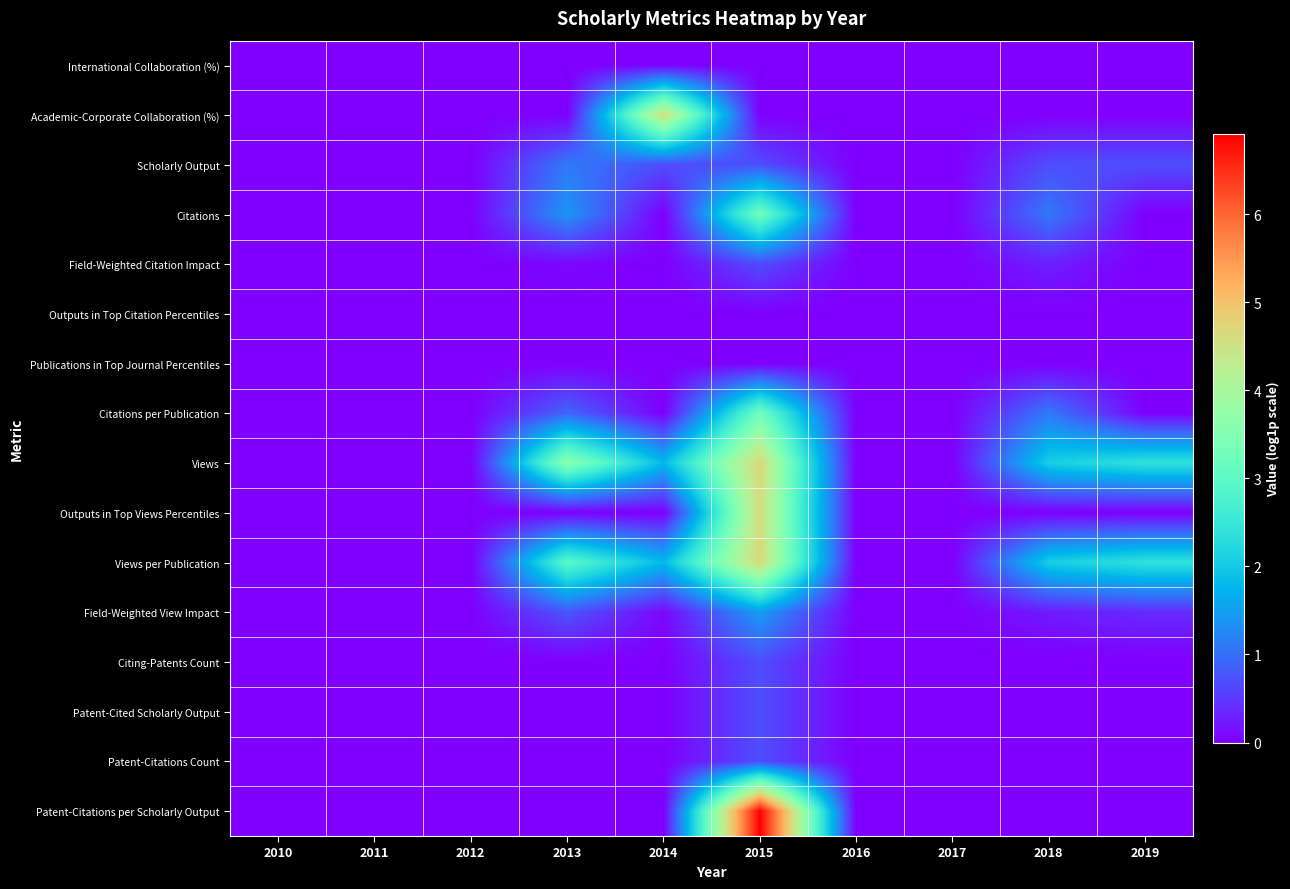

Reading right to left, list all the values displayed in this chart.

International Collaboration (%): 2019=0.0	2018=0.0	2017=0.0	2016=0.0	2015=0.0	2014=0.0	2013=0.0	2012=0.0	2011=0.0	2010=0.0
Academic-Corporate Collaboration (%): 2019=0.0	2018=0.0	2017=0.0	2016=0.0	2015=0.0	2014=4.6	2013=0.0	2012=0.0	2011=0.0	2010=0.0
Scholarly Output: 2019=0.7	2018=0.7	2017=0.0	2016=0.0	2015=0.7	2014=0.7	2013=1.1	2012=0.0	2011=0.0	2010=0.0
Citations: 2019=0.0	2018=1.1	2017=0.0	2016=0.0	2015=3.3	2014=0.0	2013=1.4	2012=0.0	2011=0.0	2010=0.0
Field-Weighted Citation Impact: 2019=0.0	2018=0.3	2017=0.0	2016=0.0	2015=0.7	2014=0.0	2013=0.1	2012=0.0	2011=0.0	2010=0.0
Outputs in Top Citation Percentiles: 2019=0.0	2018=0.0	2017=0.0	2016=0.0	2015=0.0	2014=0.0	2013=0.0	2012=0.0	2011=0.0	2010=0.0
Publications in Top Journal Percentiles: 2019=0.0	2018=0.0	2017=0.0	2016=0.0	2015=0.0	2014=0.0	2013=0.0	2012=0.0	2011=0.0	2010=0.0
Citations per Publication: 2019=0.0	2018=1.1	2017=0.0	2016=0.0	2015=3.3	2014=0.0	2013=0.9	2012=0.0	2011=0.0	2010=0.0
Views: 2019=2.4	2018=2.1	2017=0.0	2016=0.0	2015=4.7	2014=1.8	2013=3.6	2012=0.0	2011=0.0	2010=0.0
Outputs in Top Views Percentiles: 2019=0.0	2018=0.0	2017=0.0	2016=0.0	2015=4.6	2014=0.0	2013=0.0	2012=0.0	2011=0.0	2010=0.0
Views per Publication: 2019=2.4	2018=2.1	2017=0.0	2016=0.0	2015=4.7	2014=1.8	2013=3.0	2012=0.0	2011=0.0	2010=0.0
Field-Weighted View Impact: 2019=0.4	2018=0.2	2017=0.0	2016=0.0	2015=1.5	2014=0.1	2013=0.8	2012=0.0	2011=0.0	2010=0.0
Citing-Patents Count: 2019=0.0	2018=0.0	2017=0.0	2016=0.0	2015=0.7	2014=0.0	2013=0.0	2012=0.0	2011=0.0	2010=0.0
Patent-Cited Scholarly Output: 2019=0.0	2018=0.0	2017=0.0	2016=0.0	2015=0.7	2014=0.0	2013=0.0	2012=0.0	2011=0.0	2010=0.0
Patent-Citations Count: 2019=0.0	2018=0.0	2017=0.0	2016=0.0	2015=0.7	2014=0.0	2013=0.0	2012=0.0	2011=0.0	2010=0.0
Patent-Citations per Scholarly Output: 2019=0.0	2018=0.0	2017=0.0	2016=0.0	2015=6.9	2014=0.0	2013=0.0	2012=0.0	2011=0.0	2010=0.0